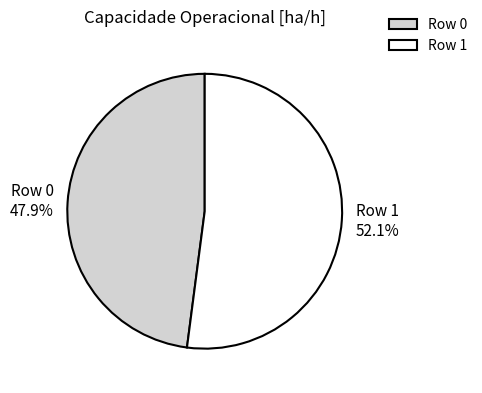

Which category has the smallest portion of the pie?

Row 0